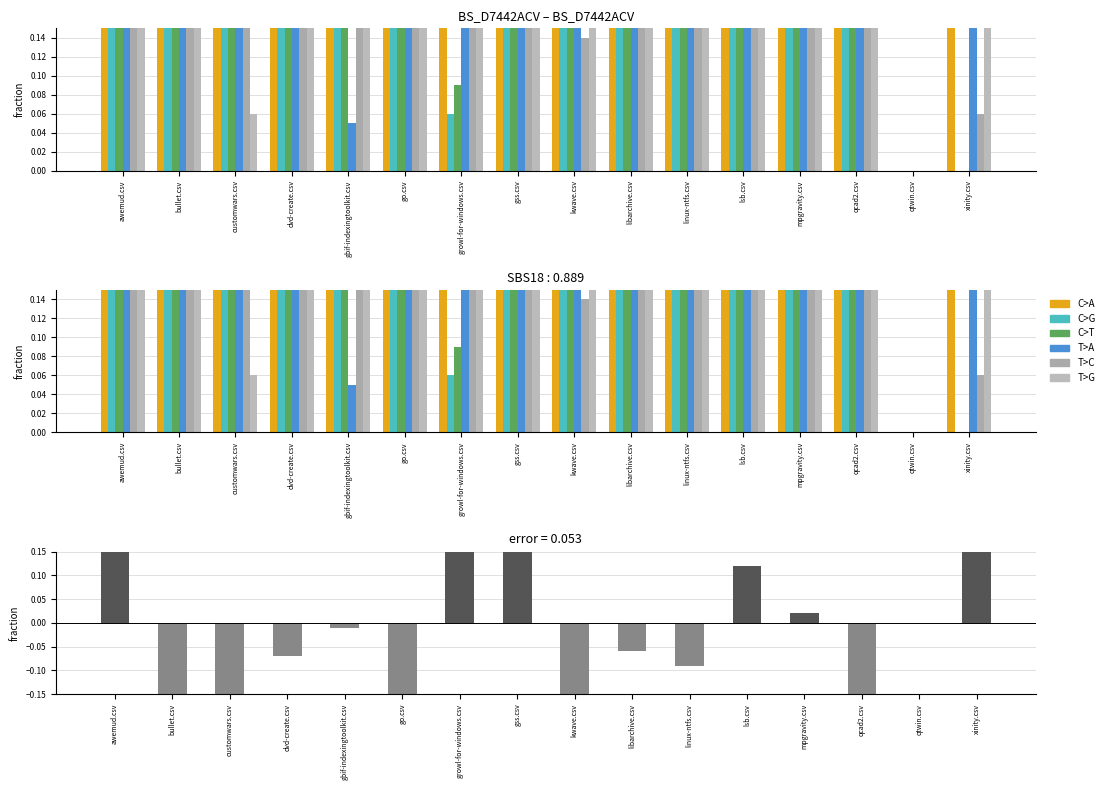

What is the maximum value shown in the chart?

1.0